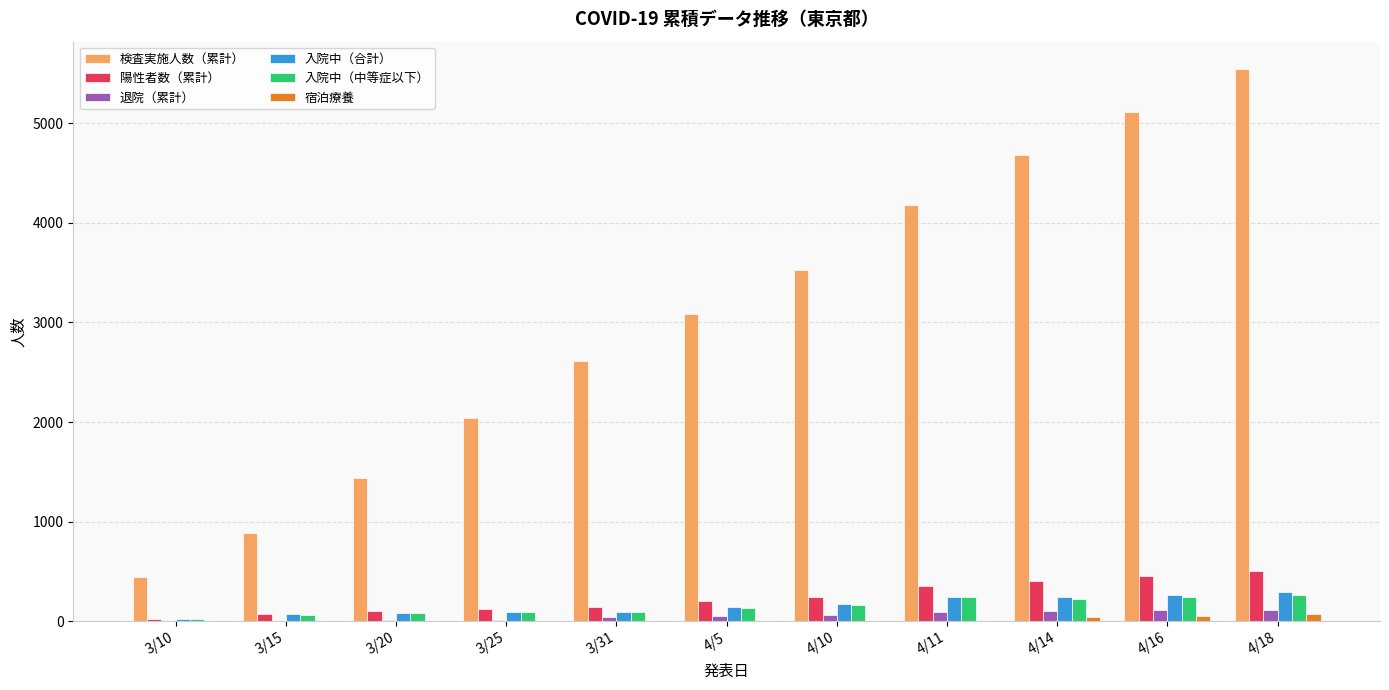

Are the bars horizontal?

No